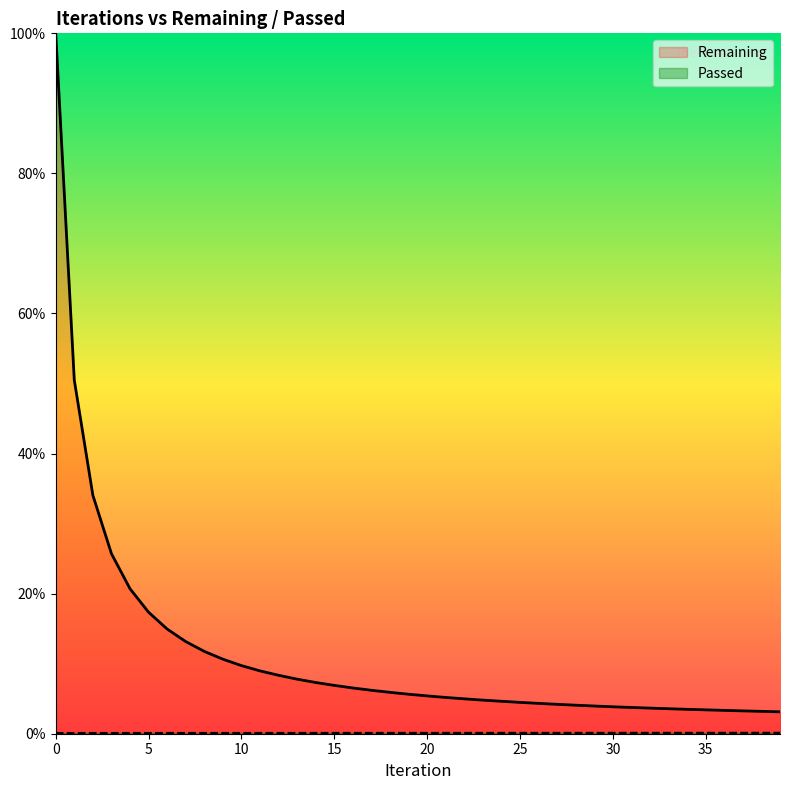

Reading right to left, extract all data points from this chart.

Remaining: 3.1	3.2	3.3	3.3	3.4	3.5	3.6	3.7	3.7	3.8	4.0	4.1	4.2	4.3	4.5	4.6	4.8	5.0	5.2	5.4	5.6	5.9	6.2	6.5	6.9	7.3	7.8	8.3	9.0	9.7	10.6	11.8	13.2	14.9	17.3	20.7	25.7	34.0	50.5	100.0
Passed: 0.1	0.1	0.1	0.1	0.1	0.1	0.1	0.1	0.1	0.1	0.1	0.1	0.1	0.1	0.1	0.1	0.1	0.1	0.1	0.1	0.1	0.1	0.1	0.1	0.1	0.1	0.1	0.1	0.1	0.1	0.1	0.1	0.1	0.1	0.1	0.1	0.1	0.1	0.1	0.1